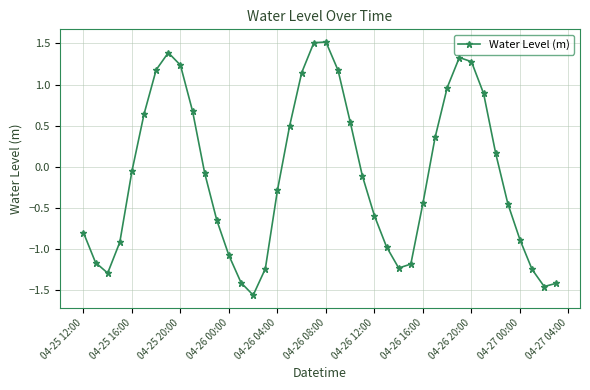

What is the value of the 14th point from the left?

-1.4